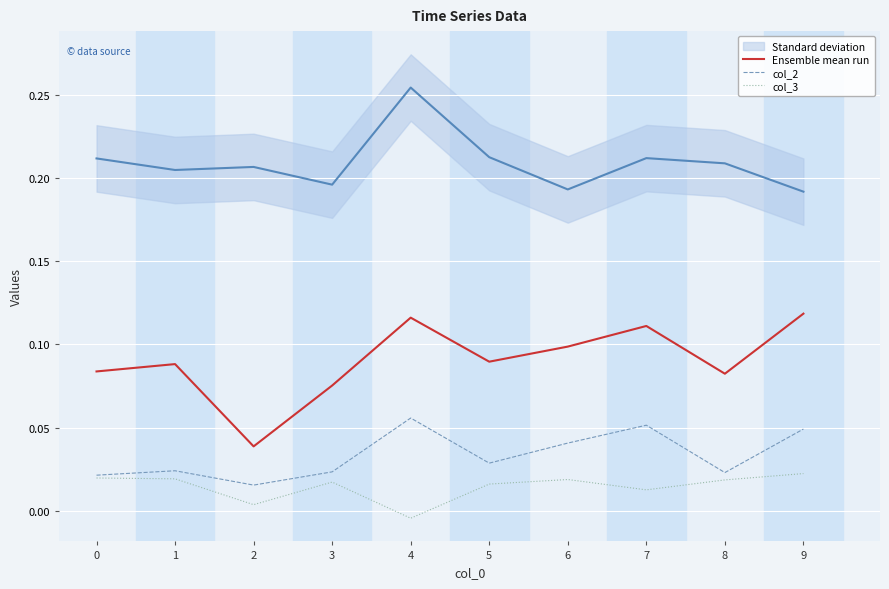

True or false: col_3 and Ensemble mean run cross at least once.

False